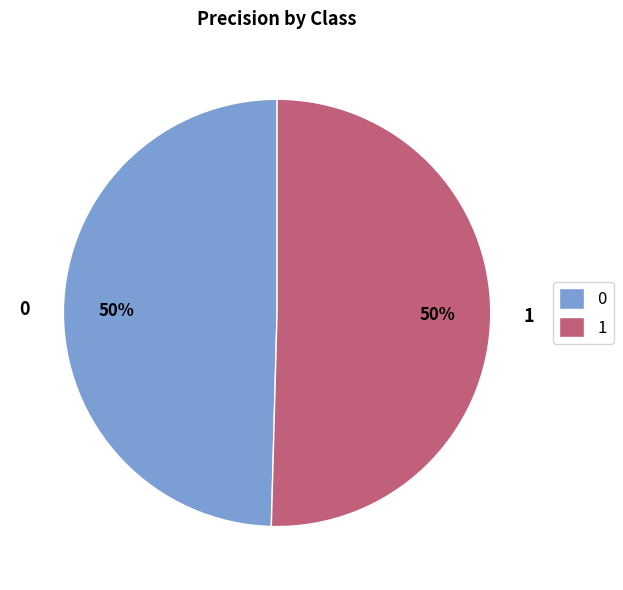

The 0 slice represents 60% of the pie. True or false?

False